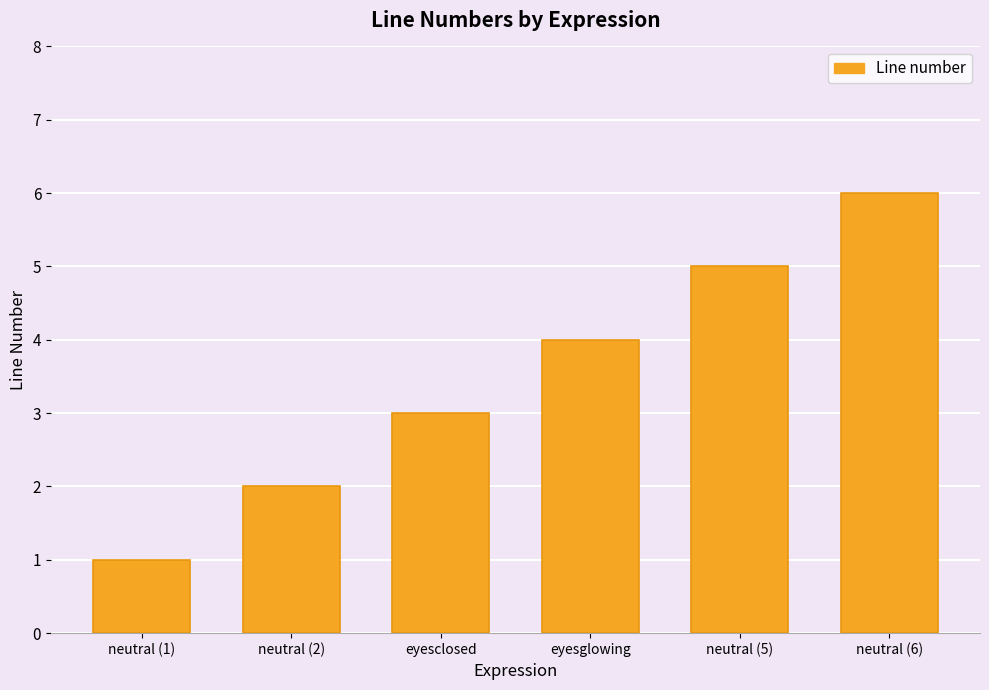

Reading left to right, transcribe all the data shown in this chart.

neutral (1)=1	neutral (2)=2	eyesclosed=3	eyesglowing=4	neutral (5)=5	neutral (6)=6